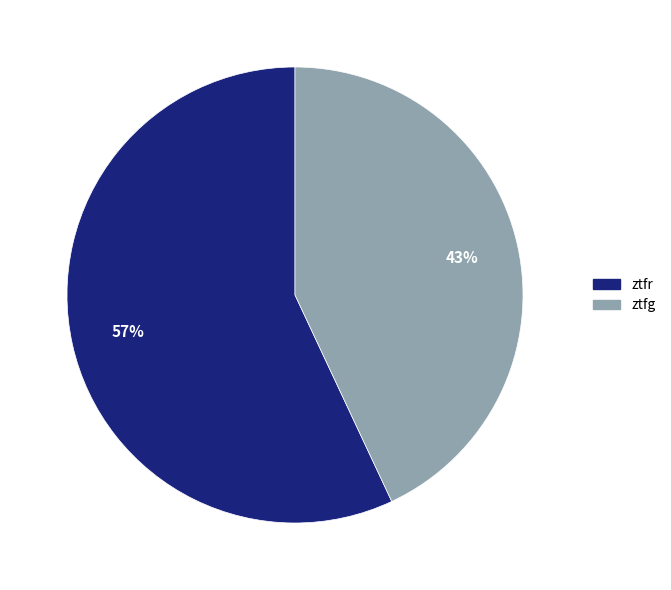

The ztfg slice represents 43% of the pie. True or false?

True